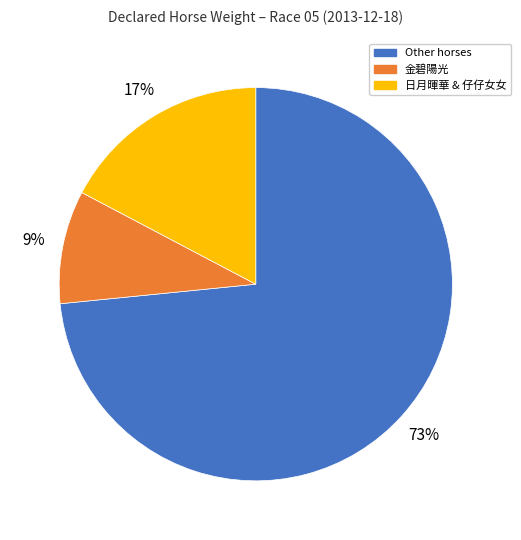

What is the majority slice?

Other horses